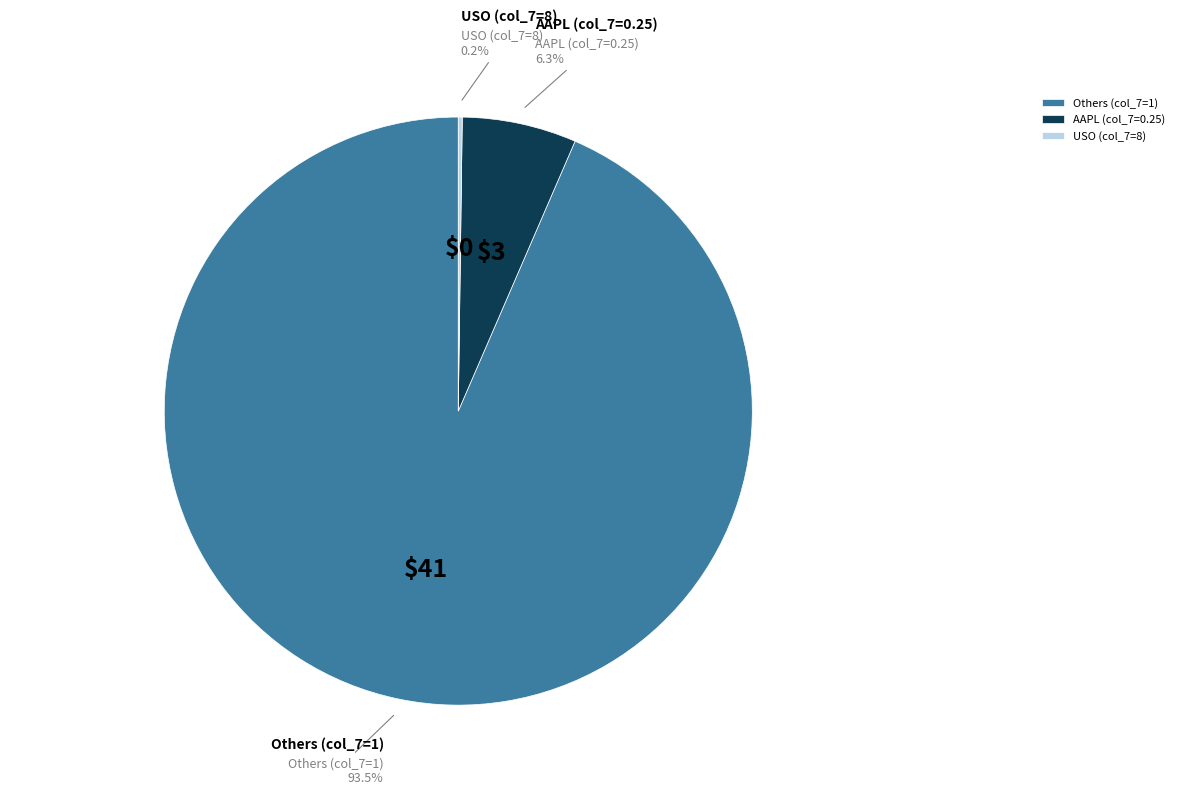

To the nearest percent, what is the average slice percentage?

33%